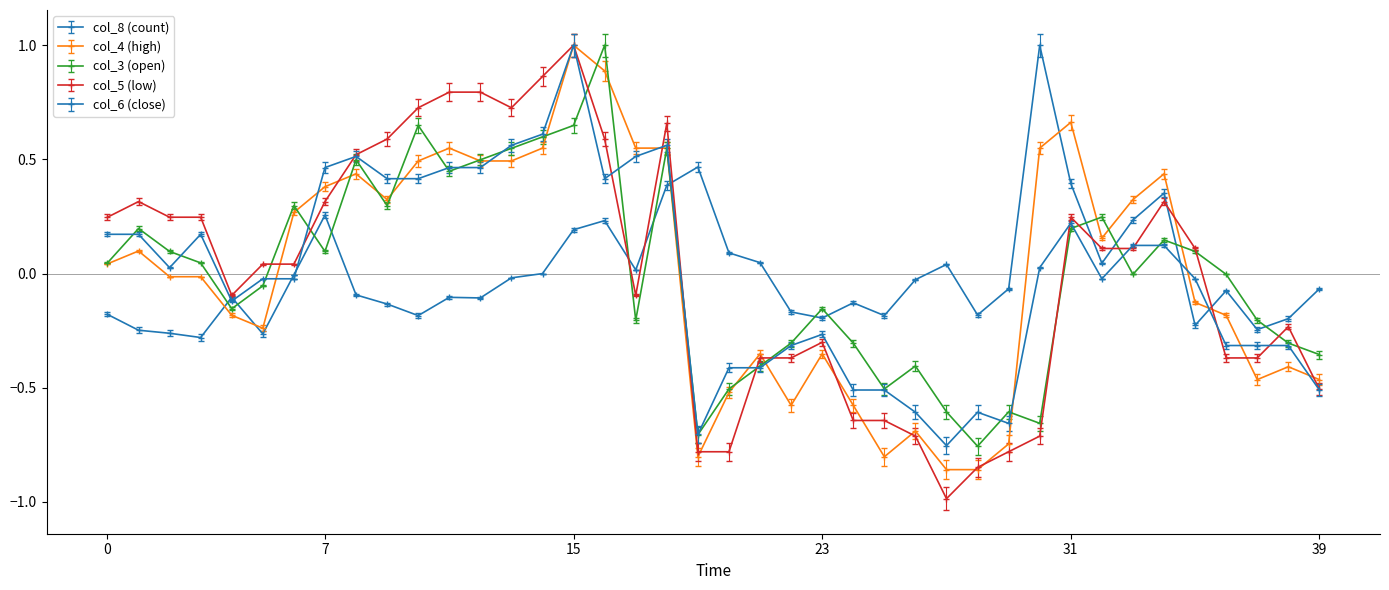

How many lines are shown in the chart?

5